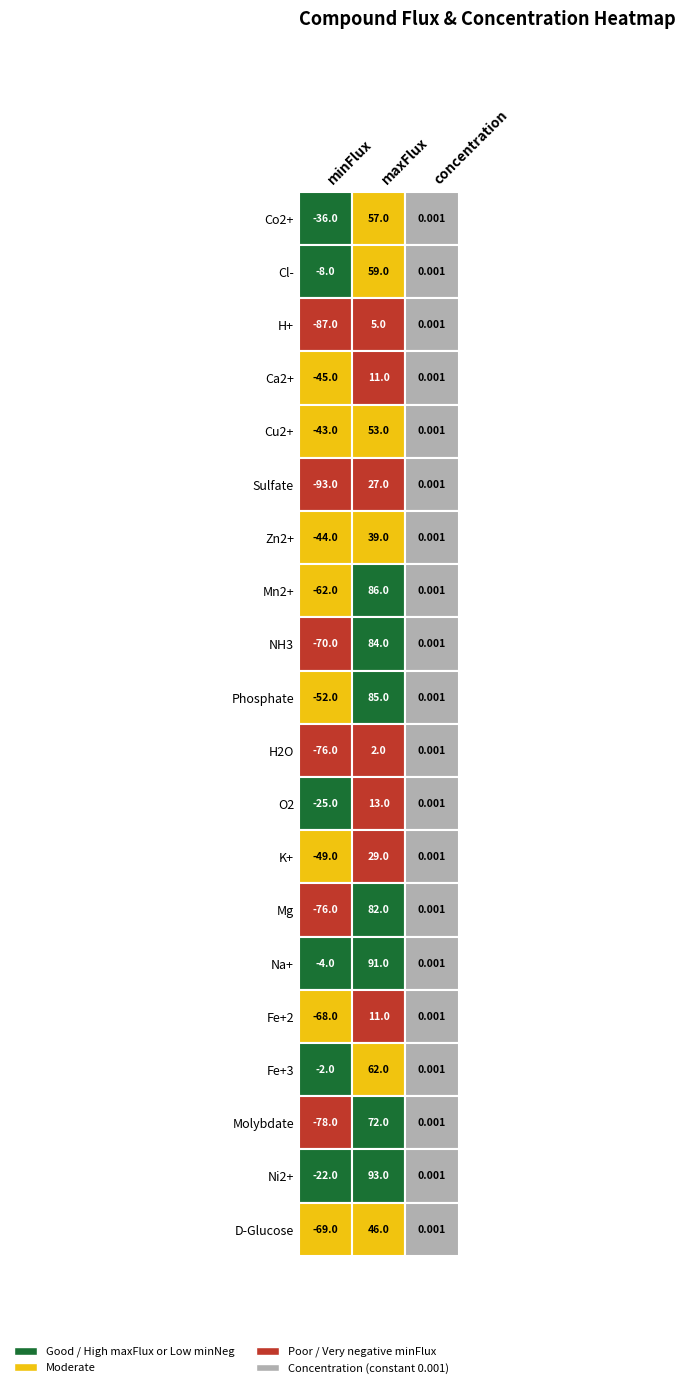

What is the average value of the Na+ series?

29.0